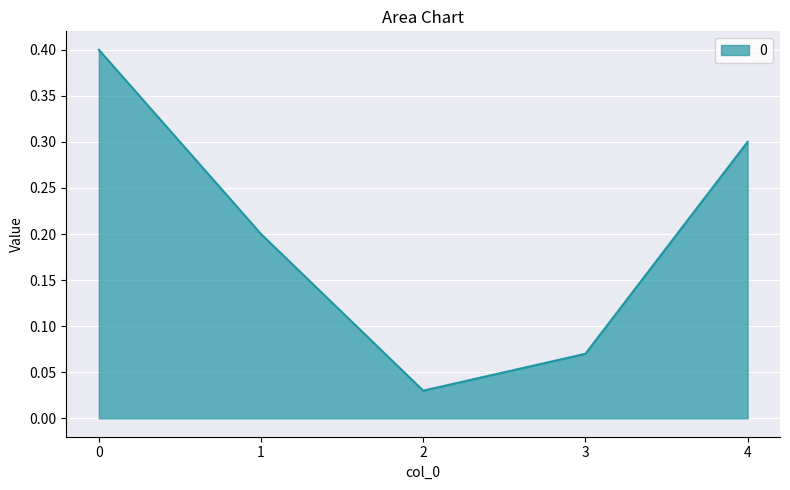

True or false: the data has more than 2 interior local peaks.

False